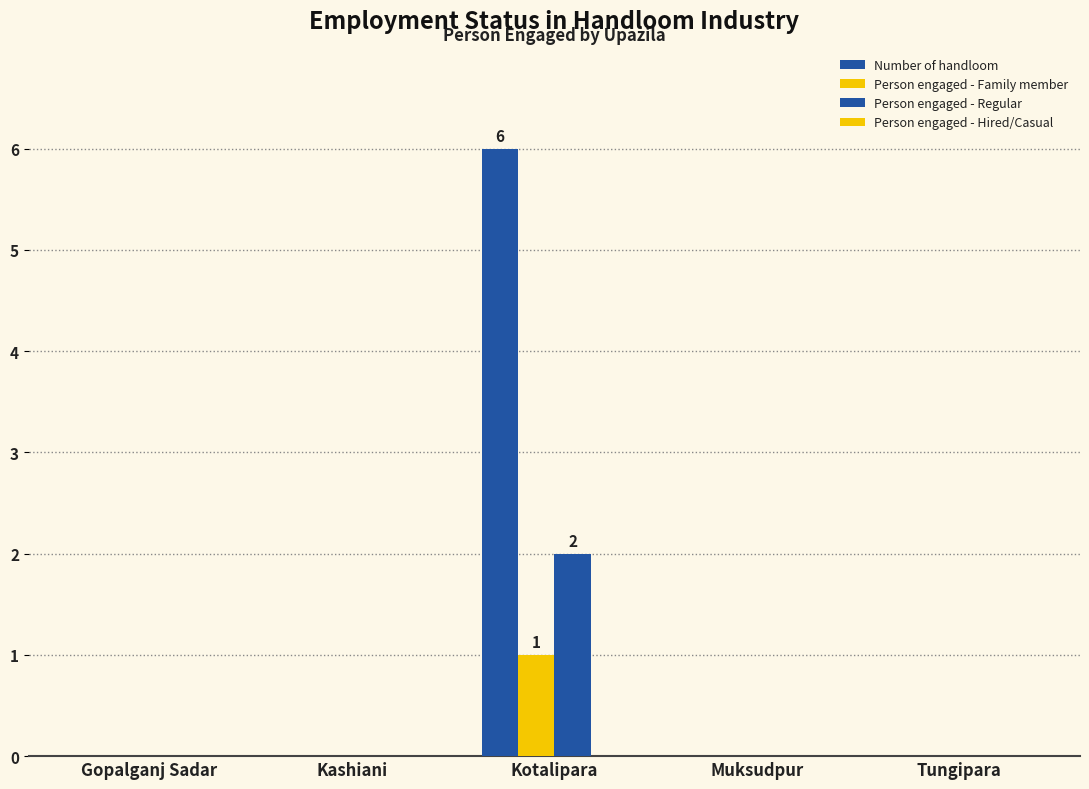

List the series in order of their overall mean, lowest first.

Person engaged - Hired/Casual, Person engaged - Family member, Person engaged - Regular, Number of handloom